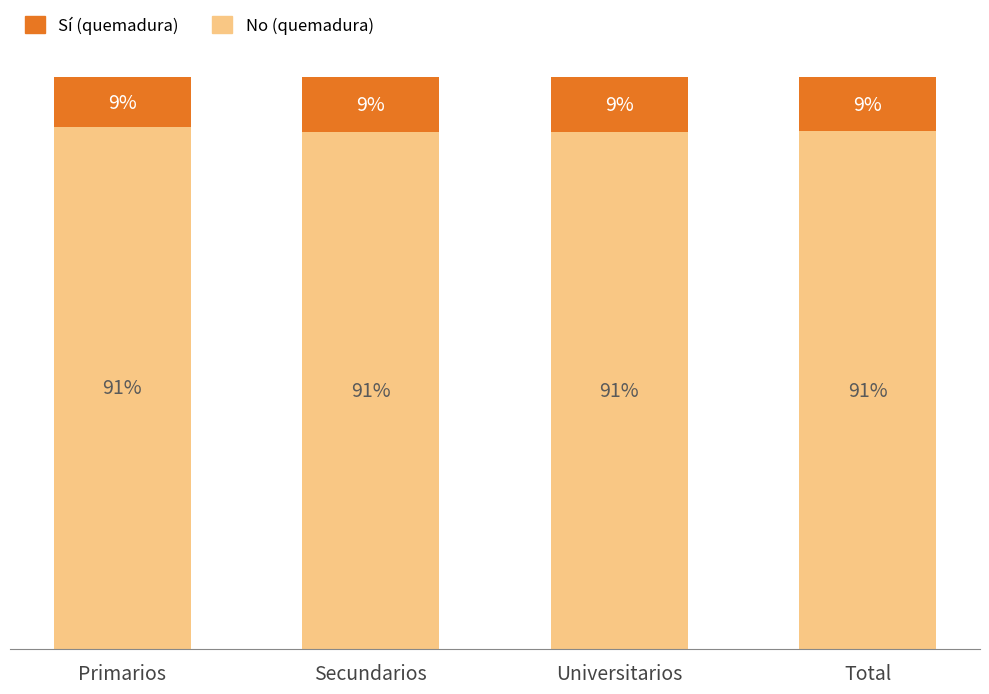

What are all the series names shown in the legend?

Sí (quemadura), No (quemadura)